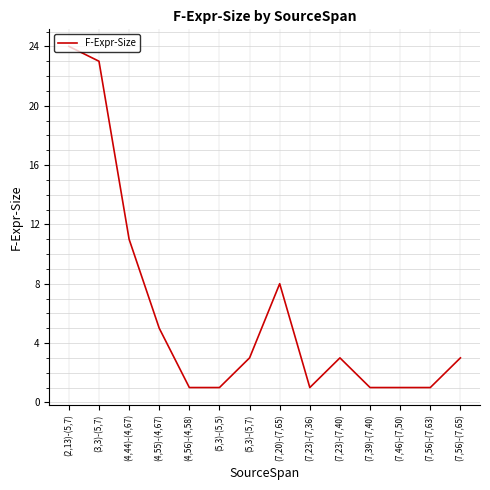

What is the greatest value displayed?

24